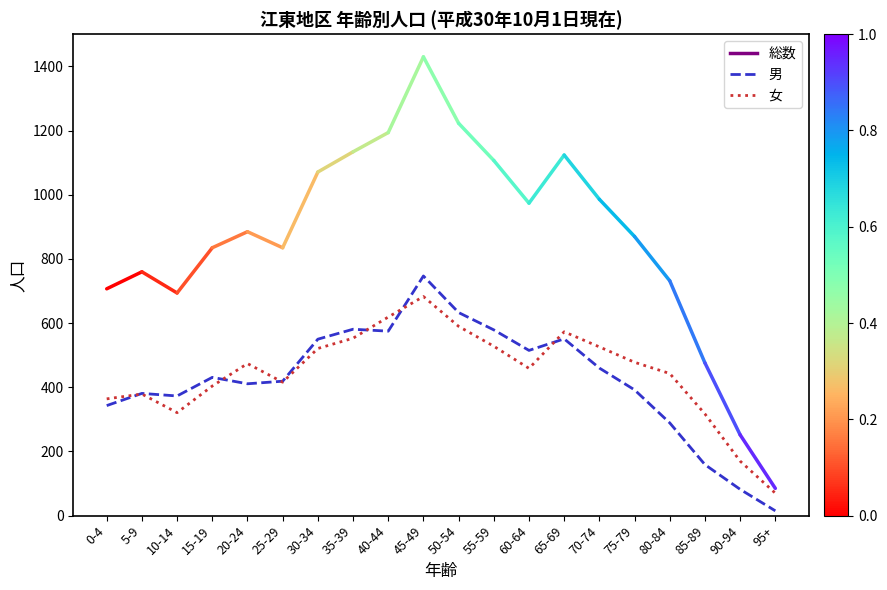

Between 55-59 and 90-94, which series saw the biggest shift?

男